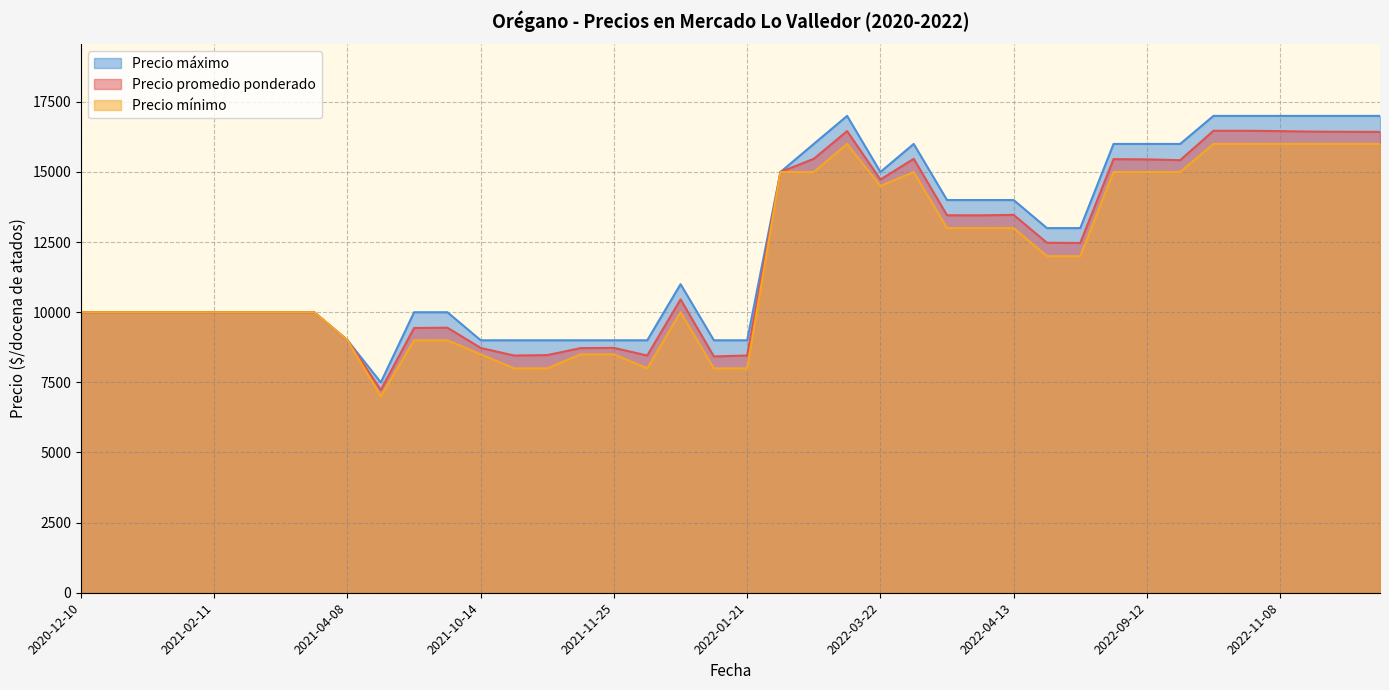

Rank the series at 2021-04-08 from lowest to highest value.

Precio promedio ponderado, Precio minimo, Precio maximo